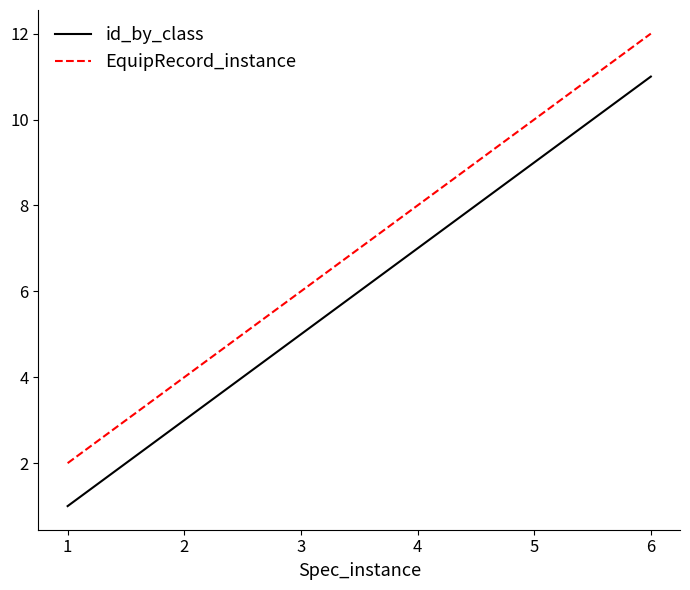

Is it true that EquipRecord_instance equals 10 at 5?

True